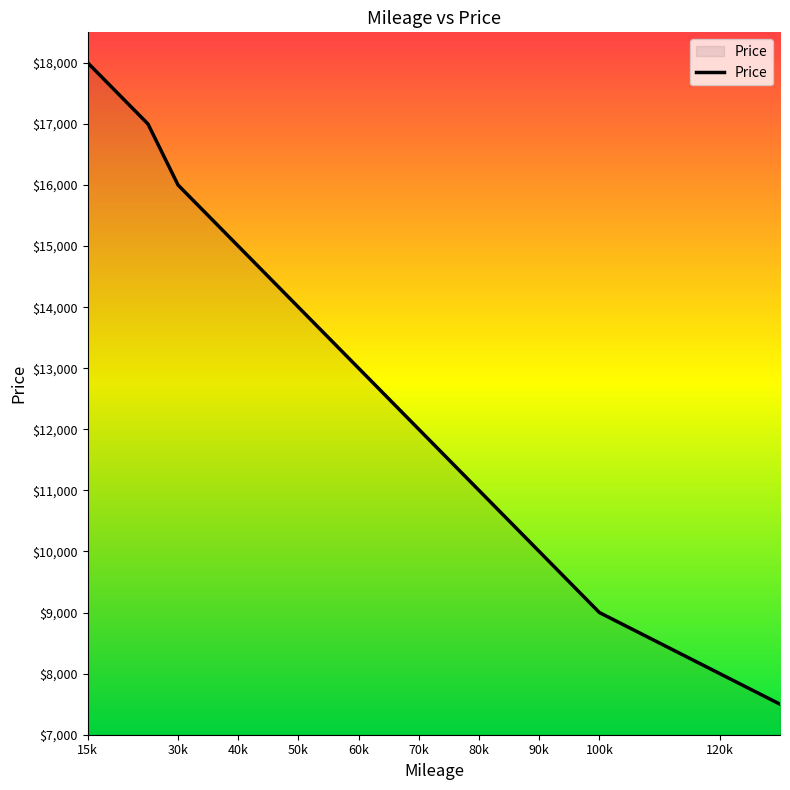

What is the greatest value displayed?

18000